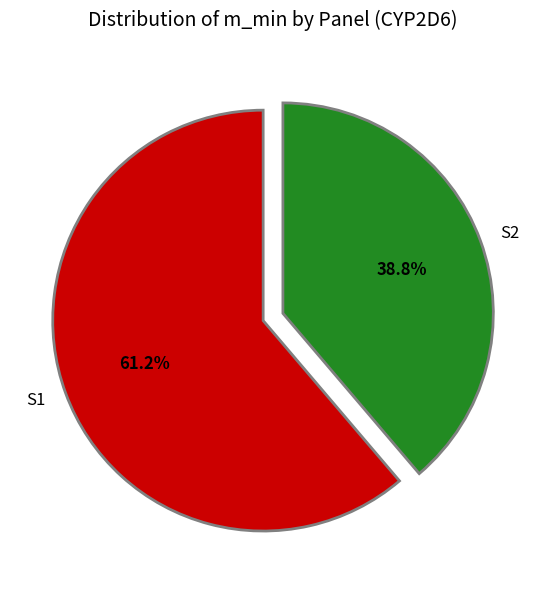

What is the largest slice in the pie chart?

S1